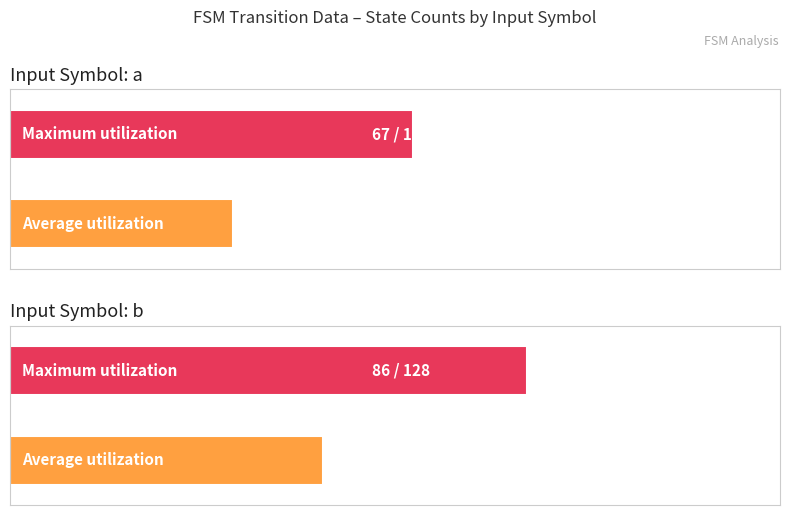

Which category has the lowest value in the Average utilization series?

input_symbol a